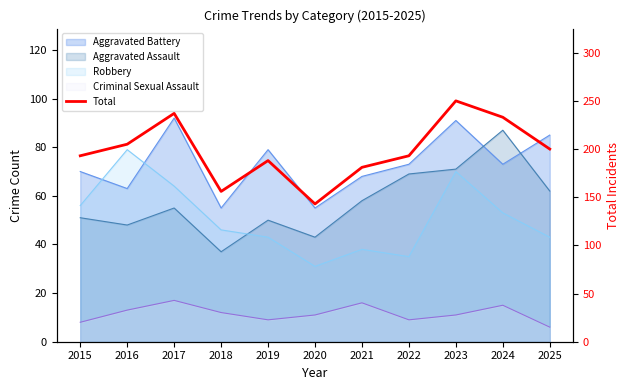

Approximately how many times larger is the value at 2019 compared to 2022?

1.0